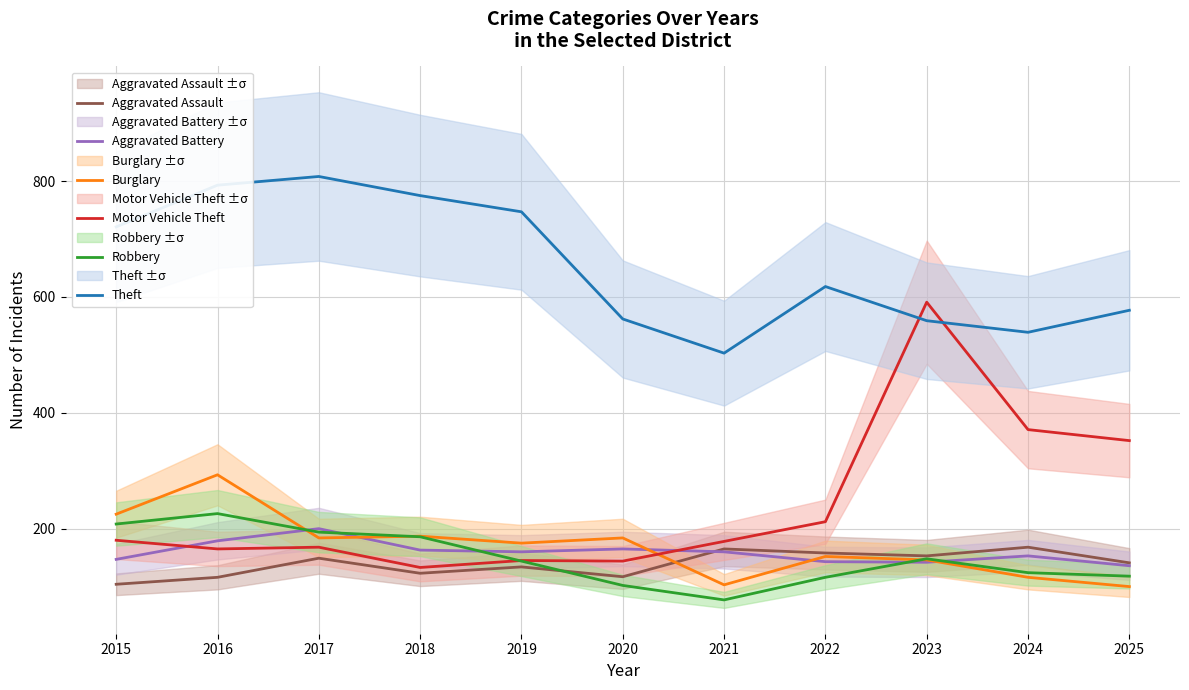

Where do Aggravated Assault and Robbery first cross each other?

2019 and 2020